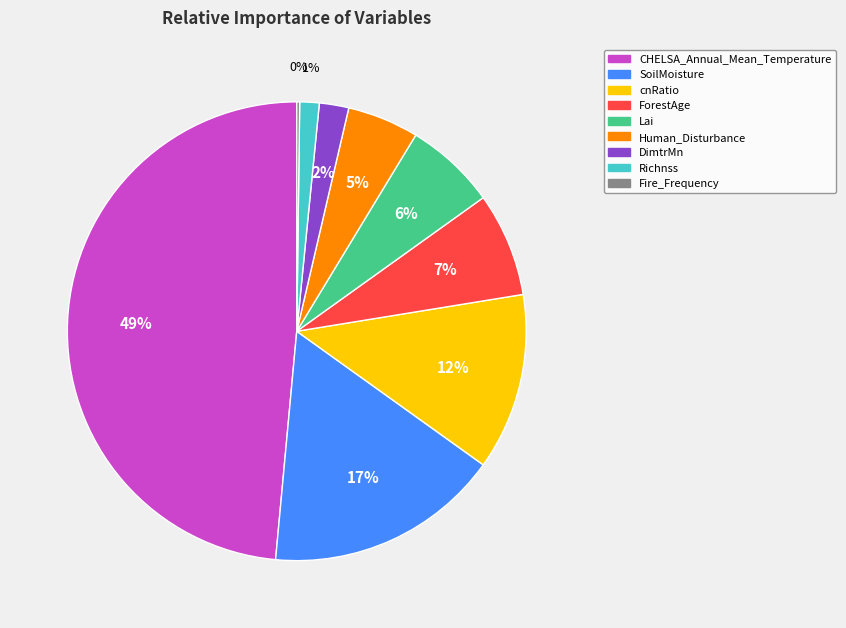

Does Richnss represent more than half of the total?

No